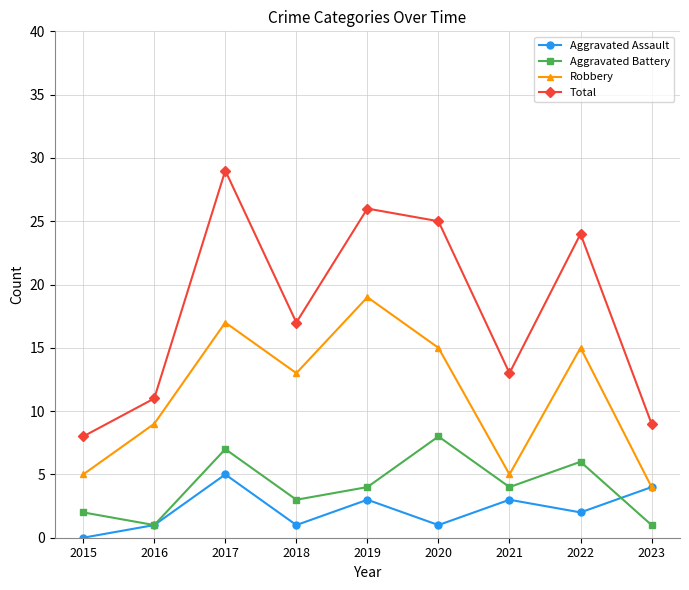

What is the average value of the Robbery series?

11